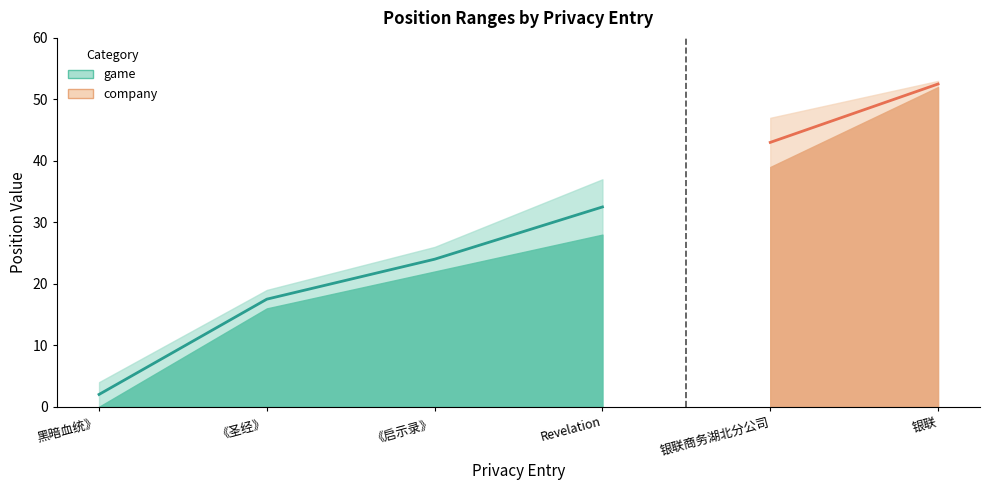

True or false: Pos_e and Pos_b cross at least once.

False